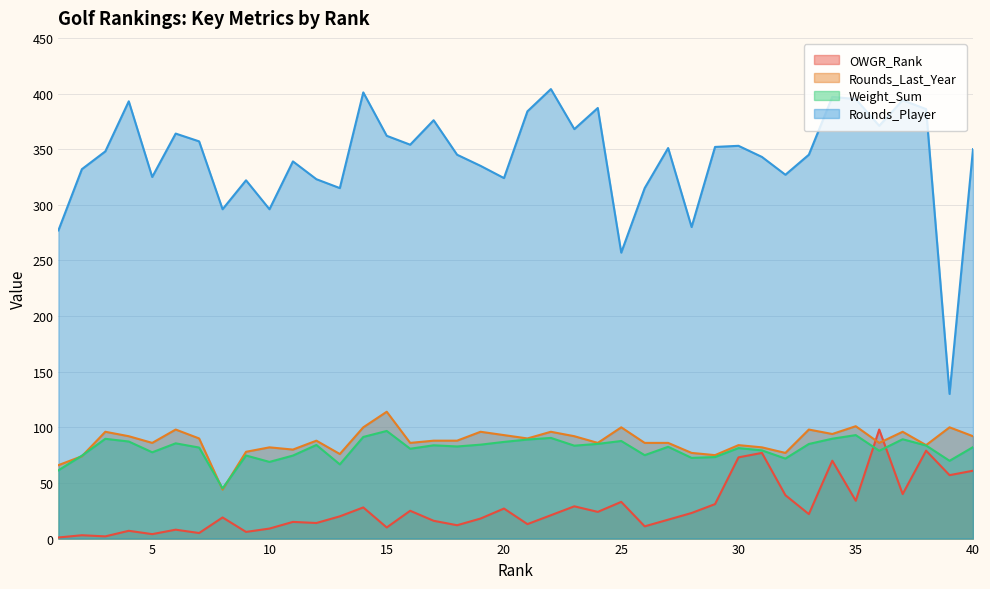

At which label does Rounds_Player first exceed 350?

4